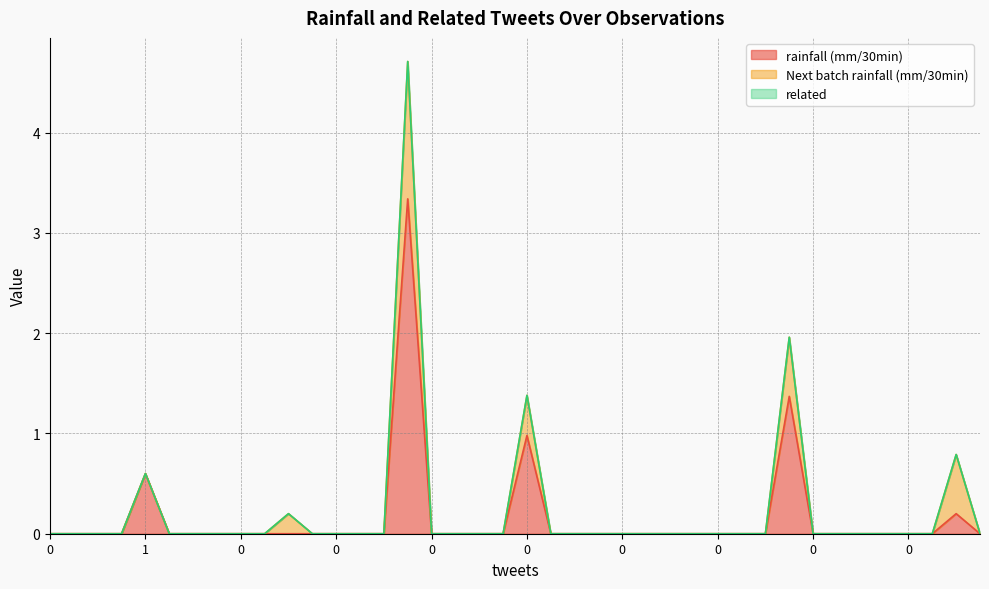

How many Next batch rainfall (mm/30min) values are between 0 and 1?

39